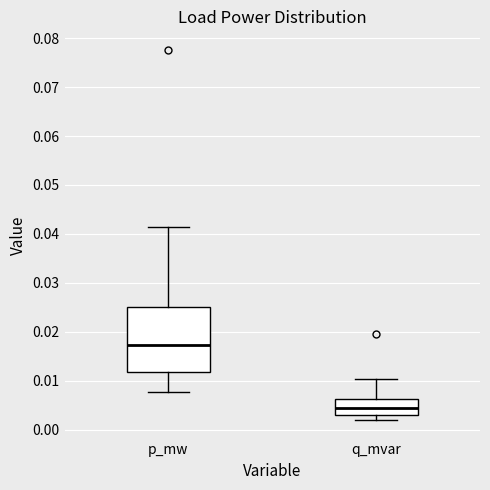

Where does the upper whisker of the box for p_mw end on the y-axis? The values are not printed on the chart, so give them approximately, as read against the axis.

0.041